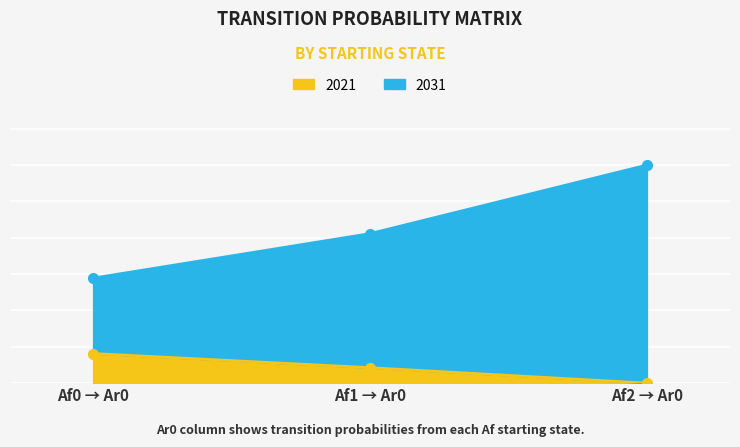

Which has a higher value, Af0 → Ar0 or Af1 → Ar0?

Af0 → Ar0